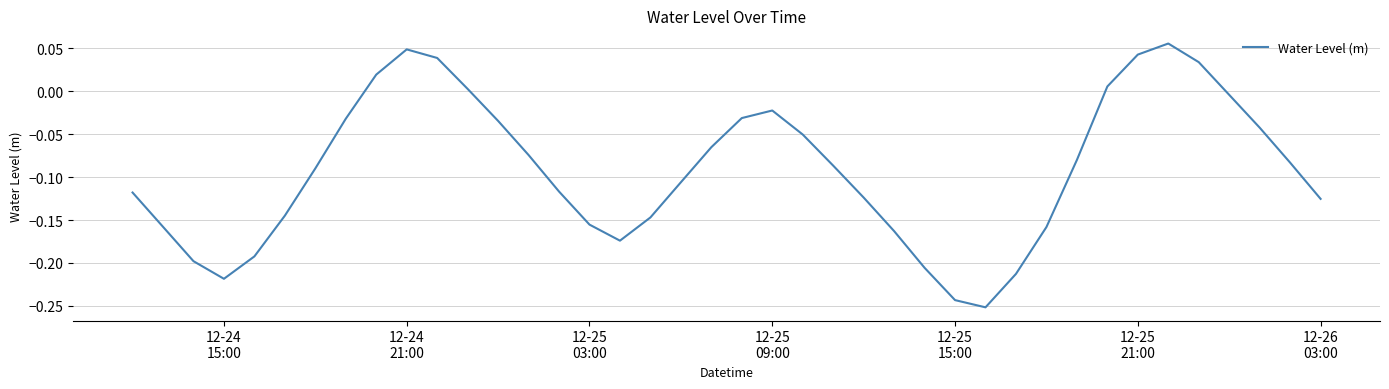

What is the difference between the maximum and minimum values?

0.3